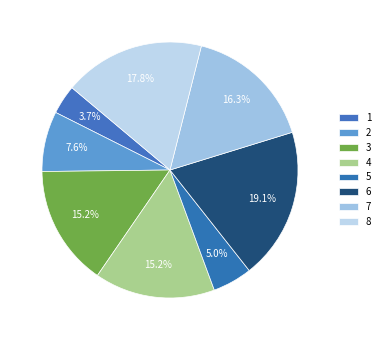

To the nearest percent, what portion does 4 represent?

15%